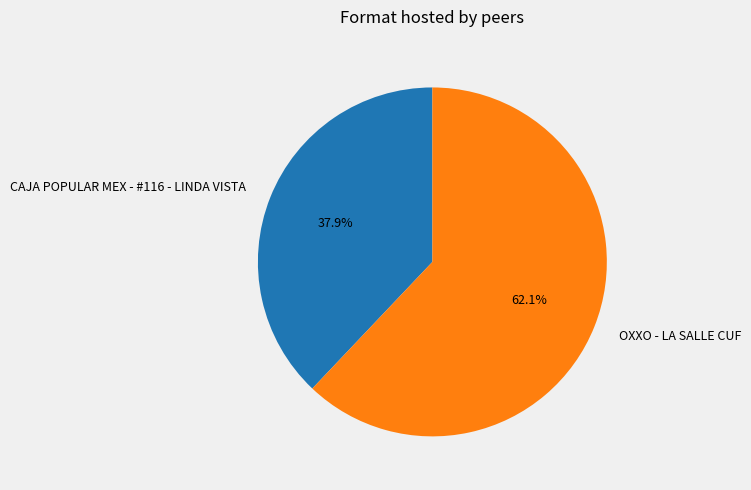

What percentage is the CAJA POPULAR MEX - #116 - LINDA VISTA slice, to the nearest percent?

38%